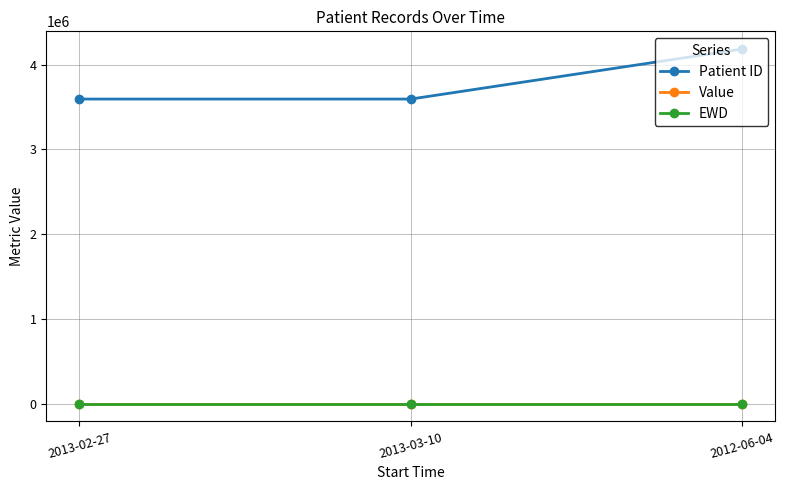

Which series has the widest spread of values?

Patient ID